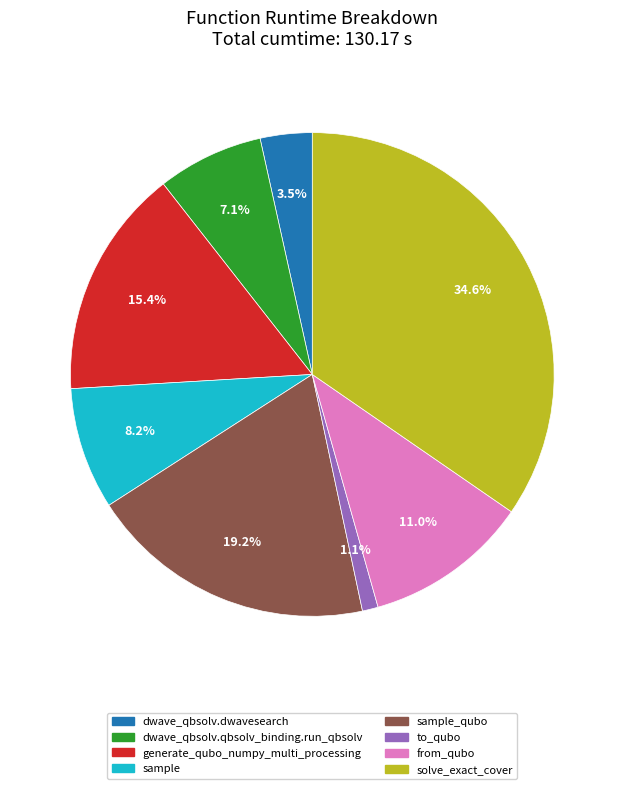

Does any single category account for the majority?

No